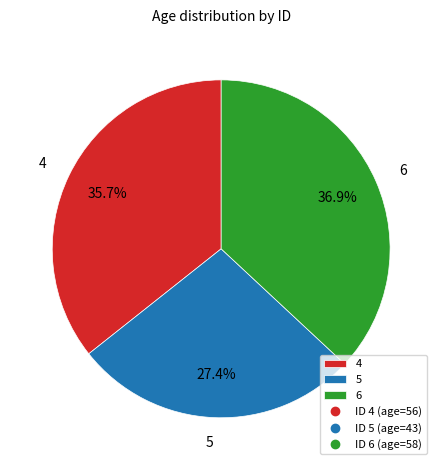

To the nearest percent, what is the difference between the largest and smallest slice percentages?

10%